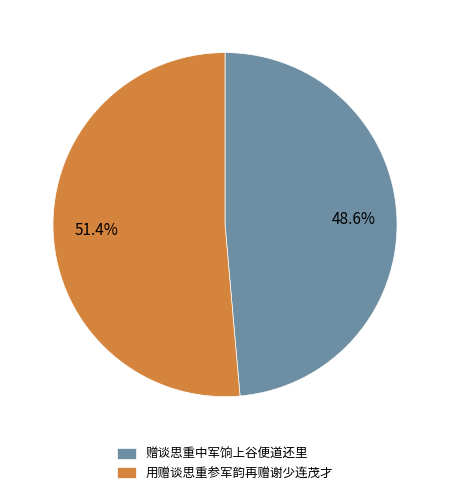

How many slices are in this pie chart?

2